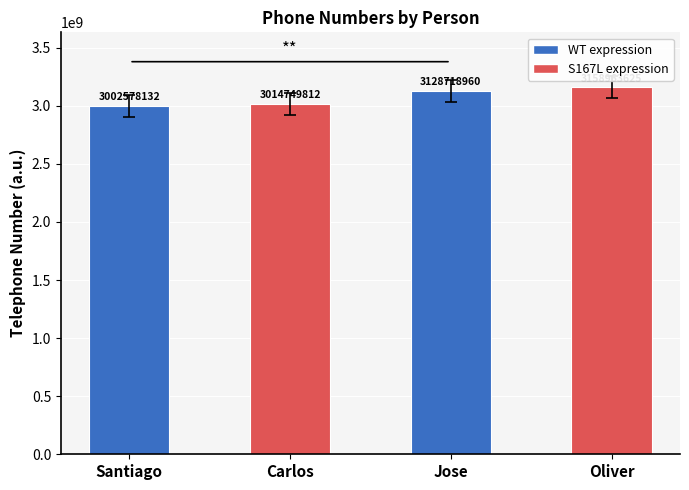

What is the maximum value shown in the chart?

3158963625